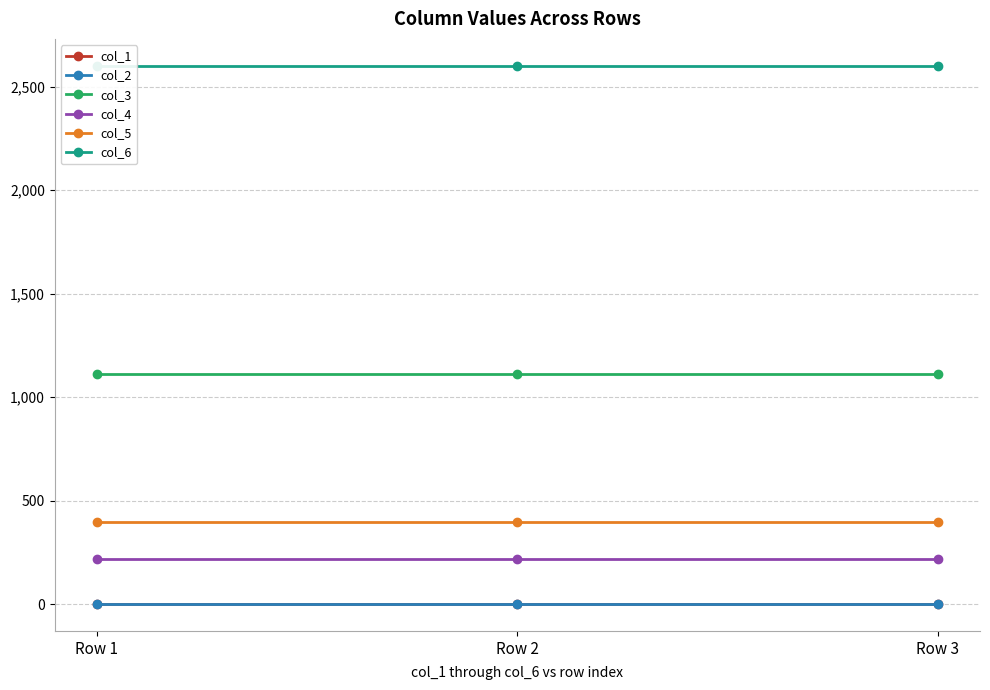

At which label does col_4 reach its minimum?

Row 1